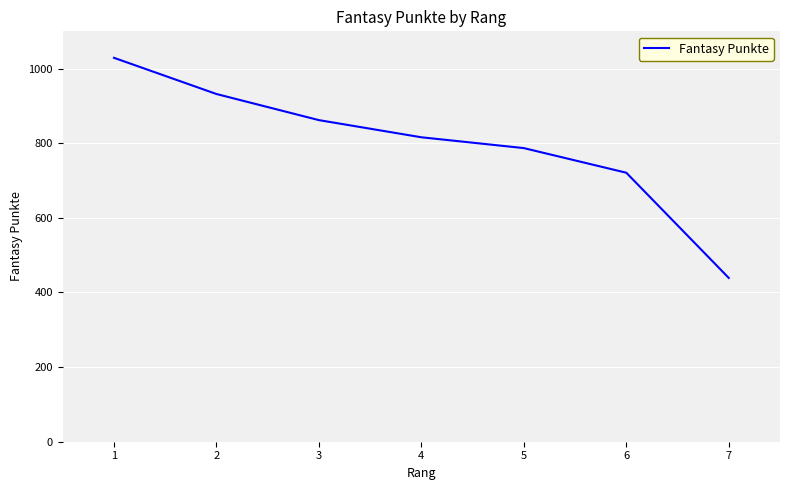

What is the difference between the maximum and second lowest values?

308